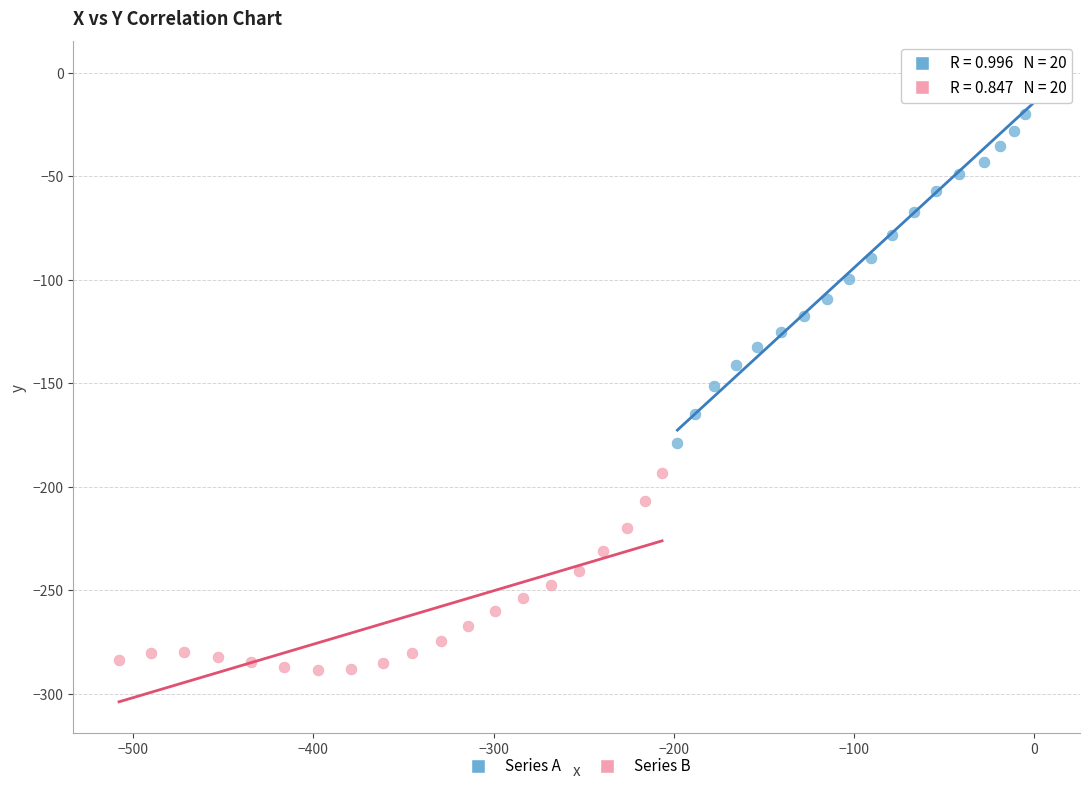

Which series reaches the maximum Y coordinate?

Series A